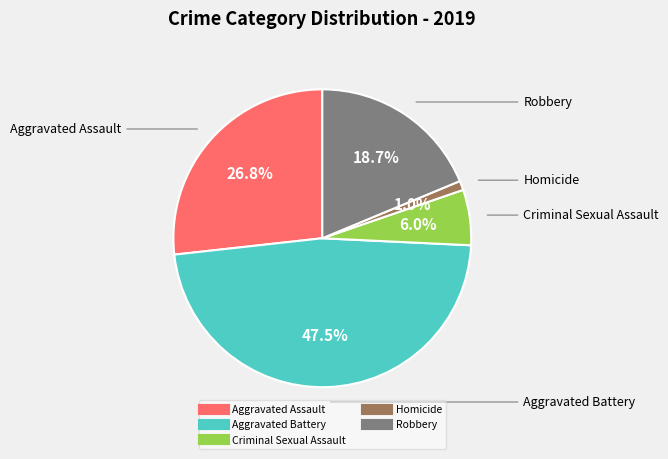

How many slices are in this pie chart?

5